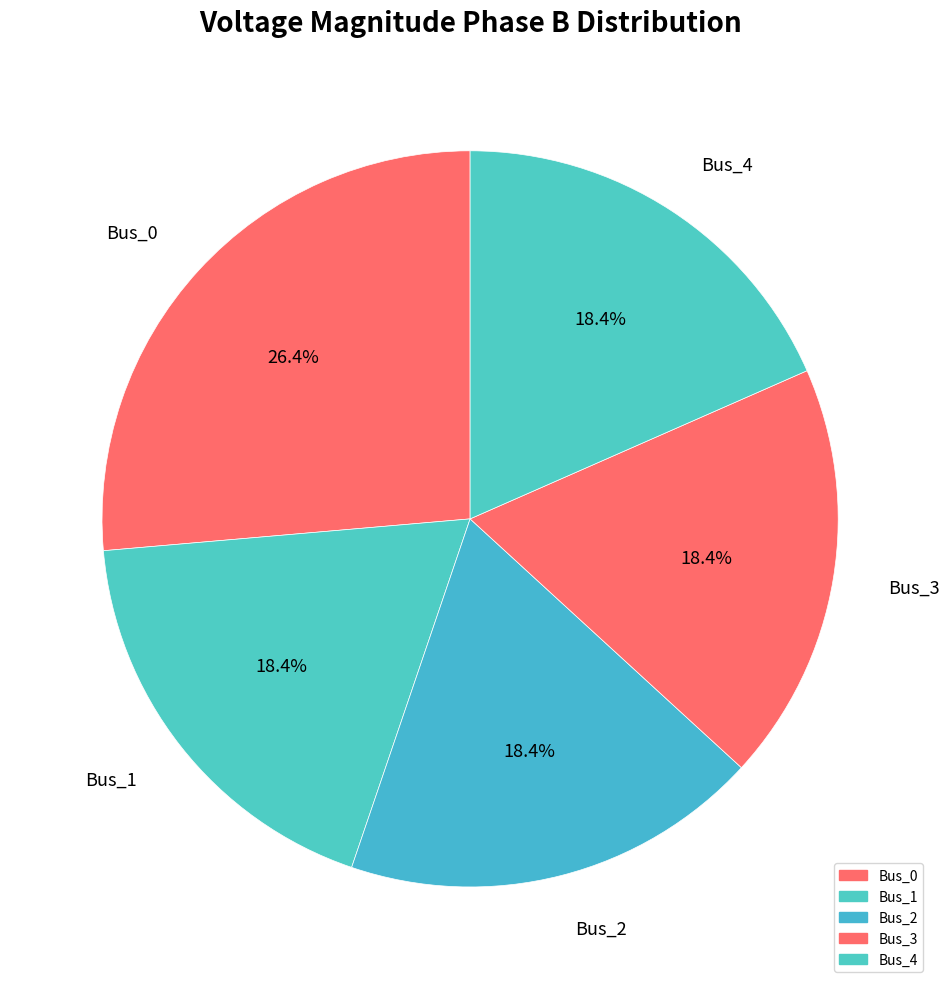

Is there a majority slice in this chart?

No